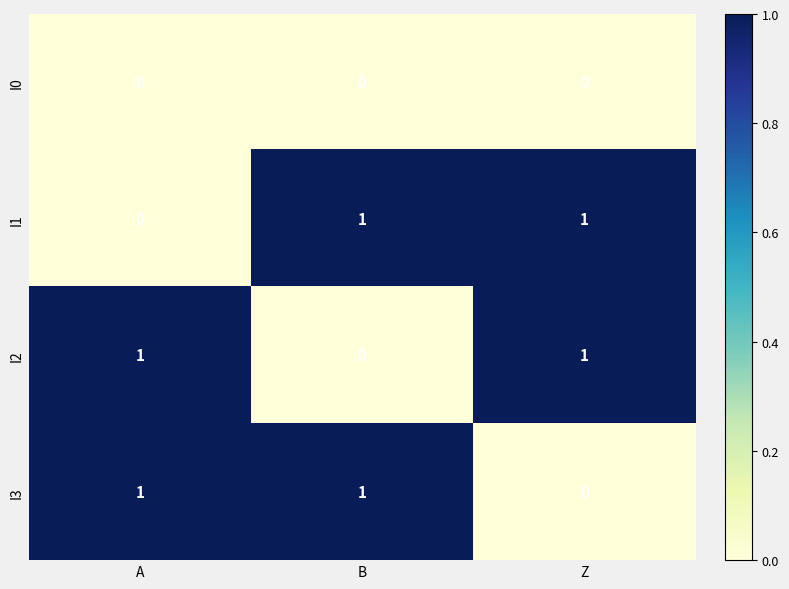

Reading left to right, extract all data points from this chart.

I0: 0	0	0
I1: 0	1	1
I2: 1	0	1
I3: 1	1	0